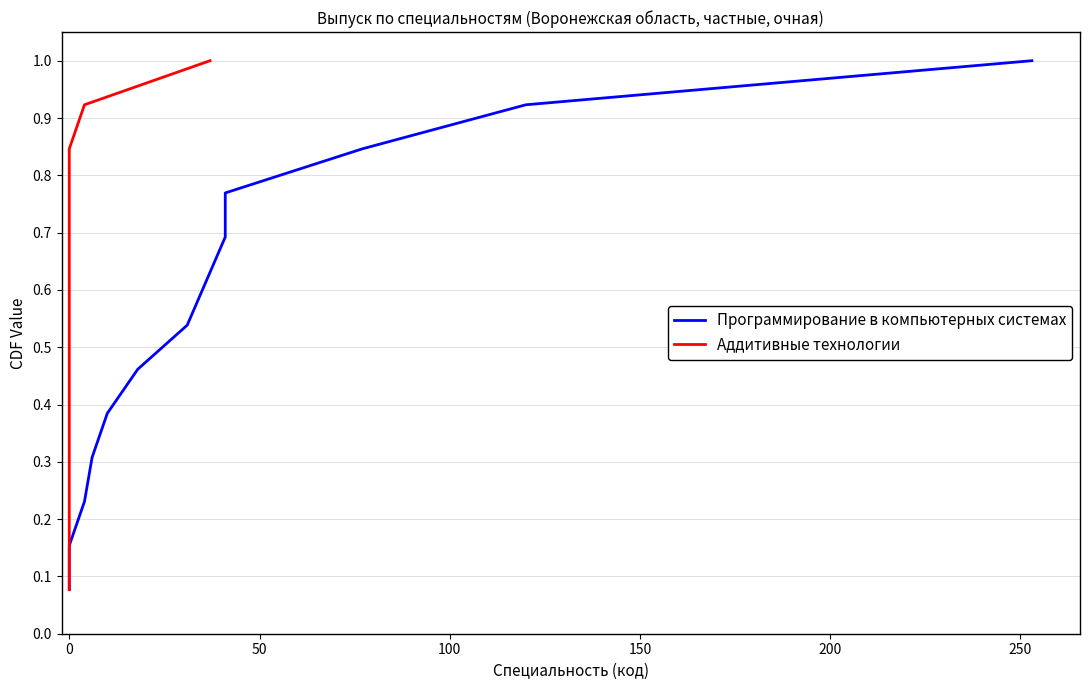

Rank the series at 250 from highest to lowest value.

Программирование в компьютерных системах, Аддитивные технологии